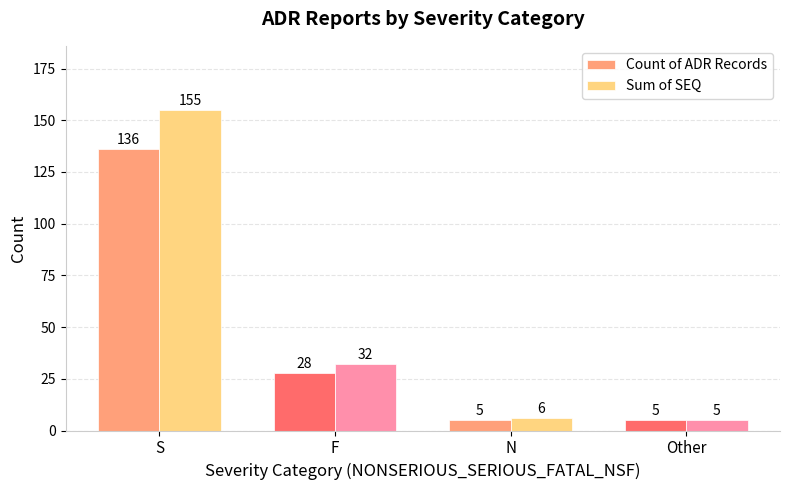

What is the sum of all Count of ADR Records values?

174